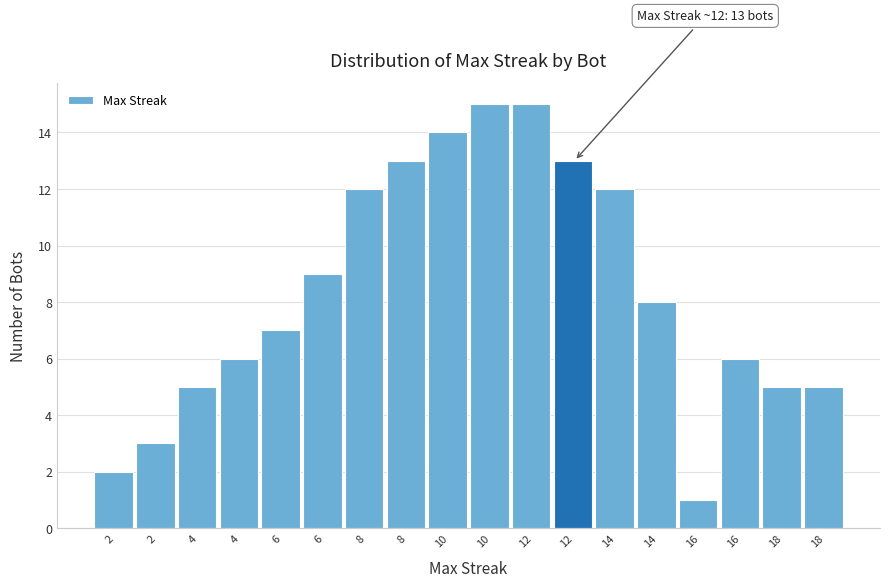

How many data points does each series have?

18